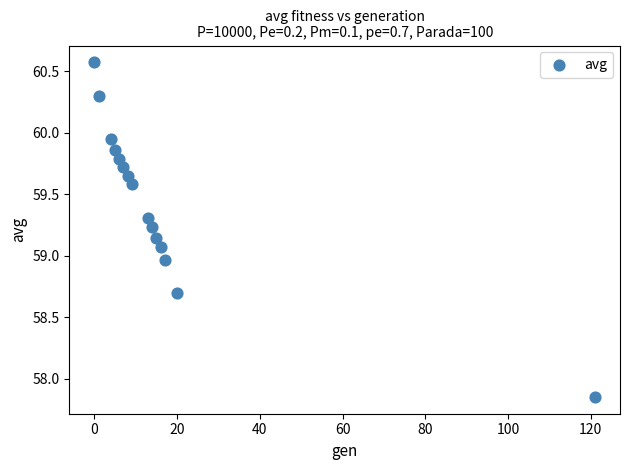

What is the range of X values (max minus min)?

121.0